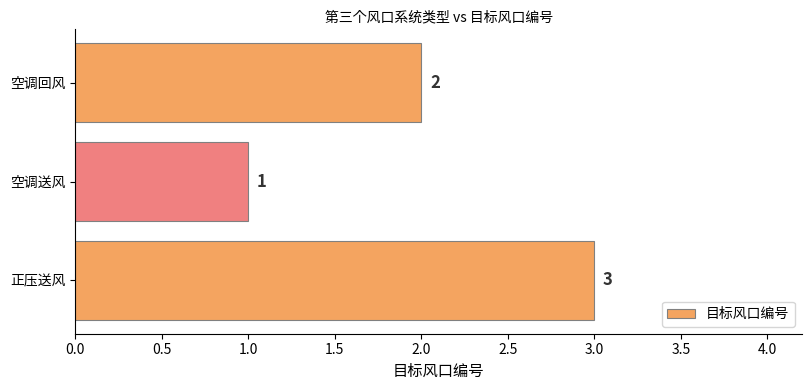

How many bars are there in total?

3